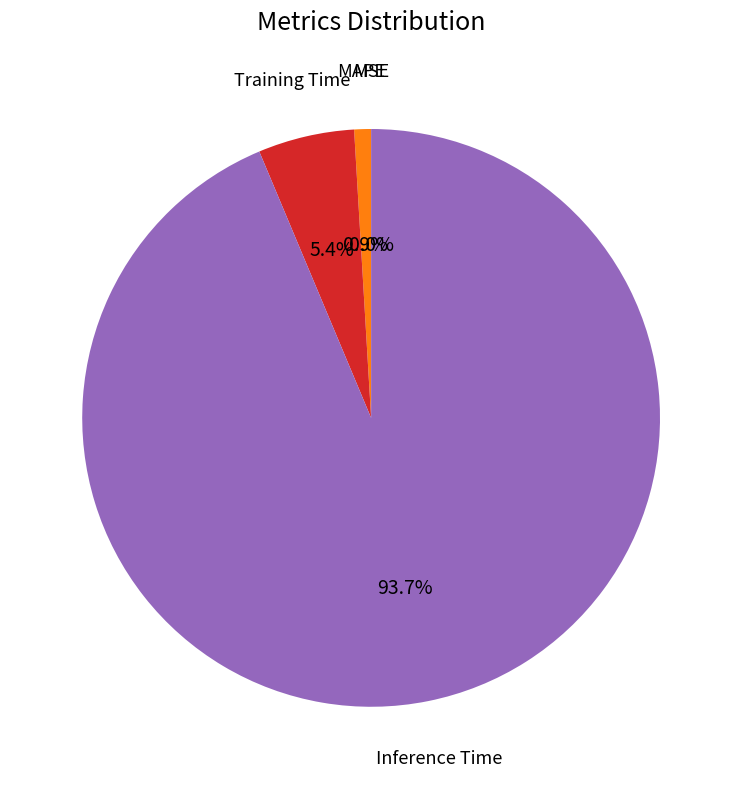

Which category accounts for the majority?

Inference Time